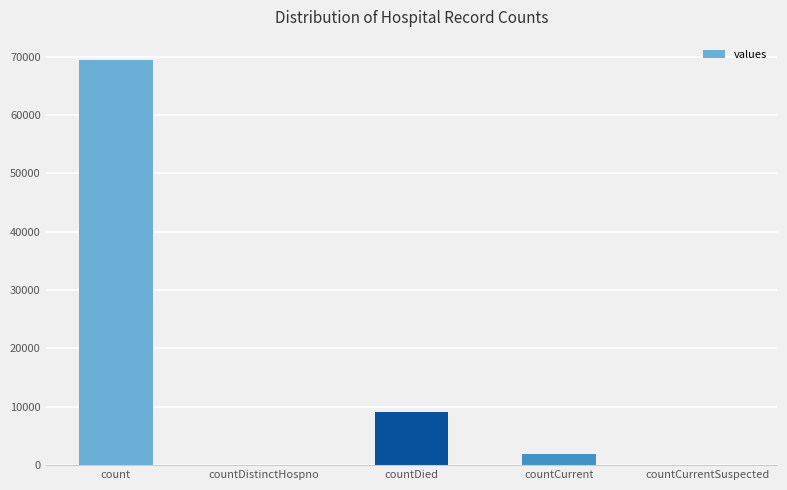

Reading right to left, transcribe all the data shown in this chart.

countCurrentSuspected=0	countCurrent=1974	countDied=9074	countDistinctHospno=0	count=69436